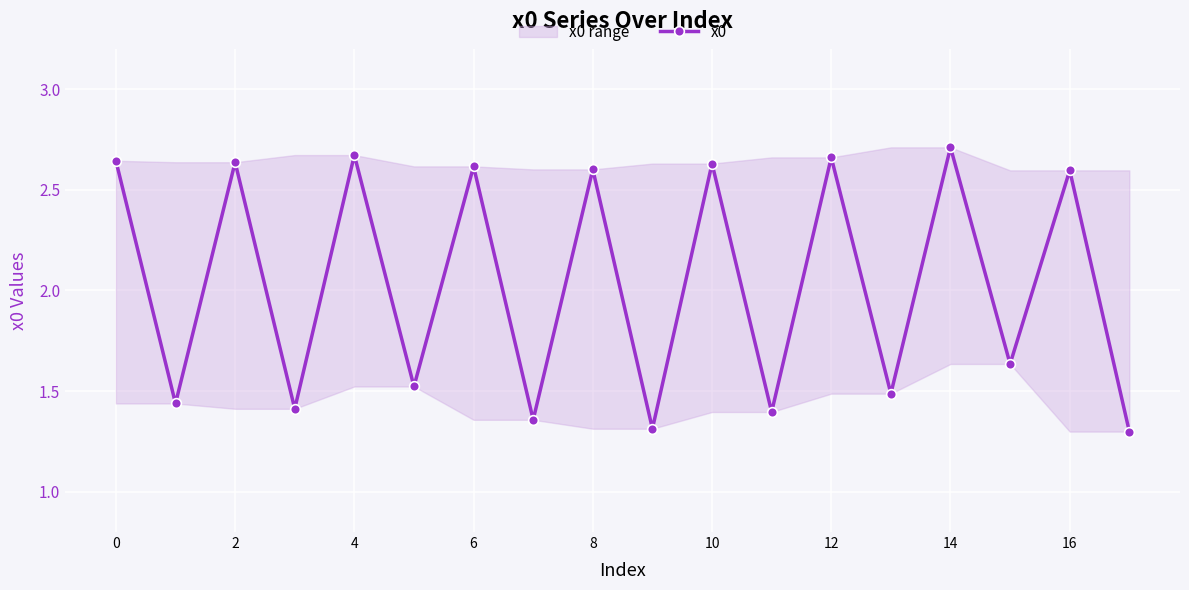

The chart shows a value of 4.2 at 10. True or false?

False